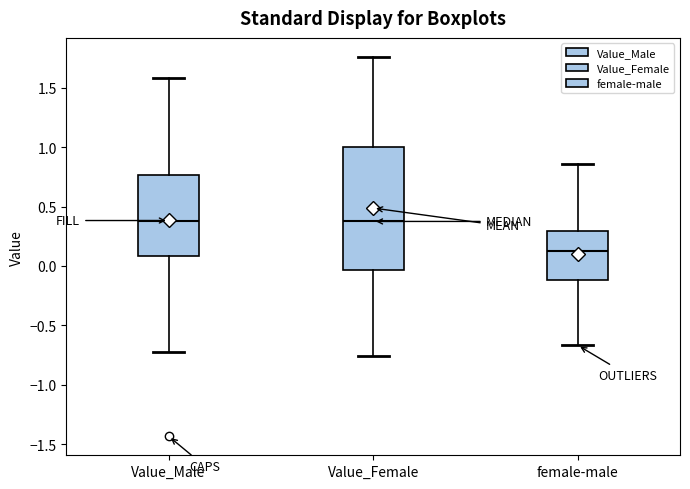

Which box has the lowest median line?

female-male